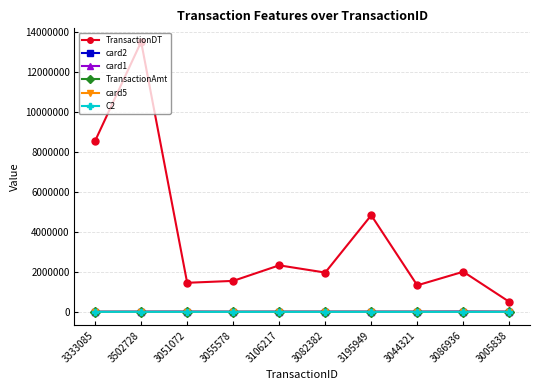

Is this an area chart (filled region under the line)?

No